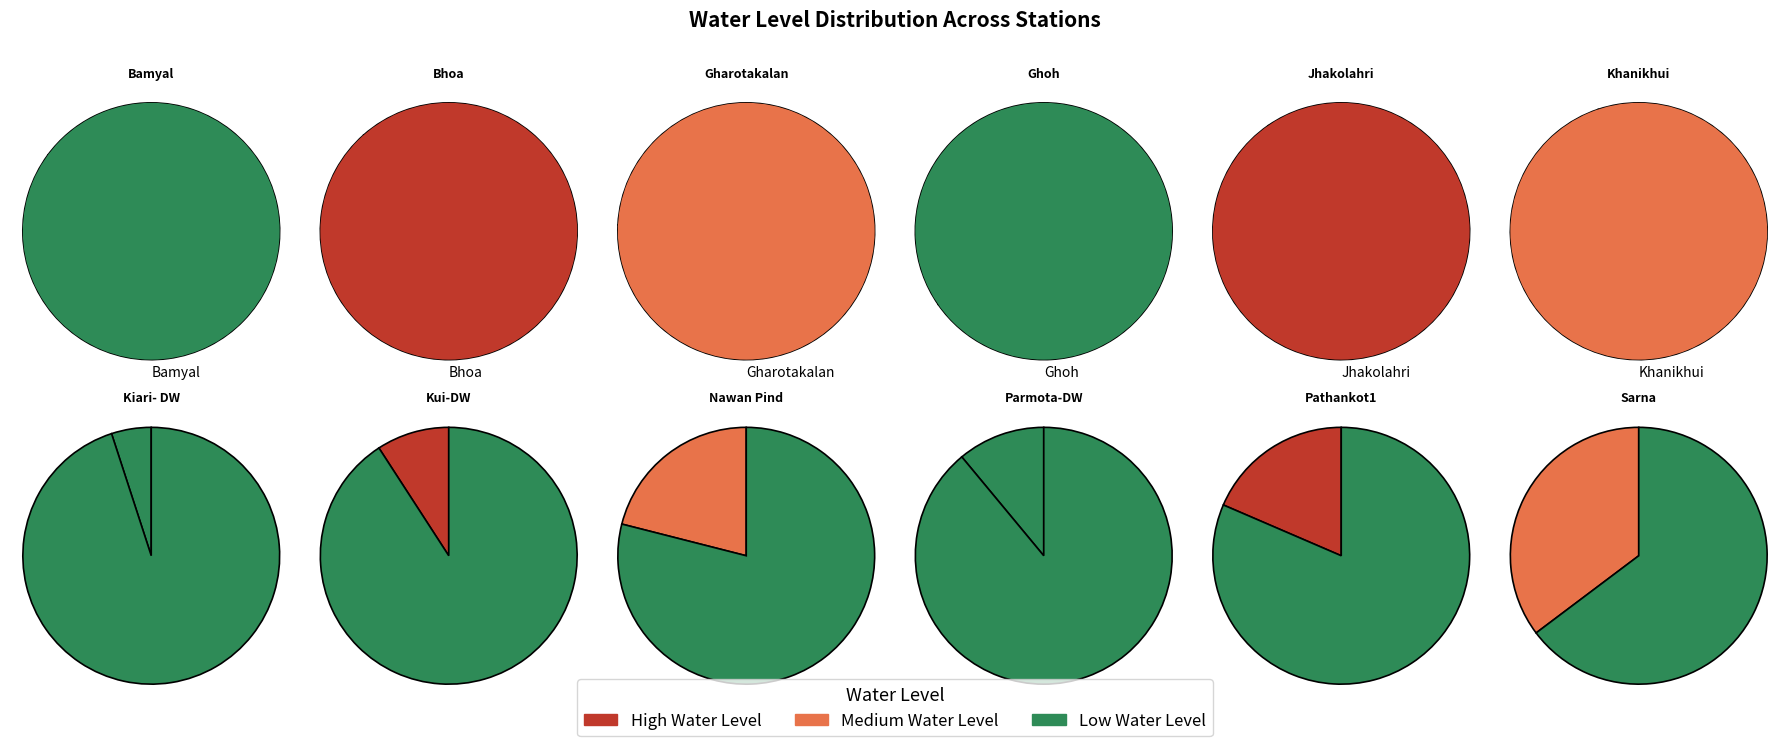

Which category has the smallest portion of the pie?

Kiari- DW